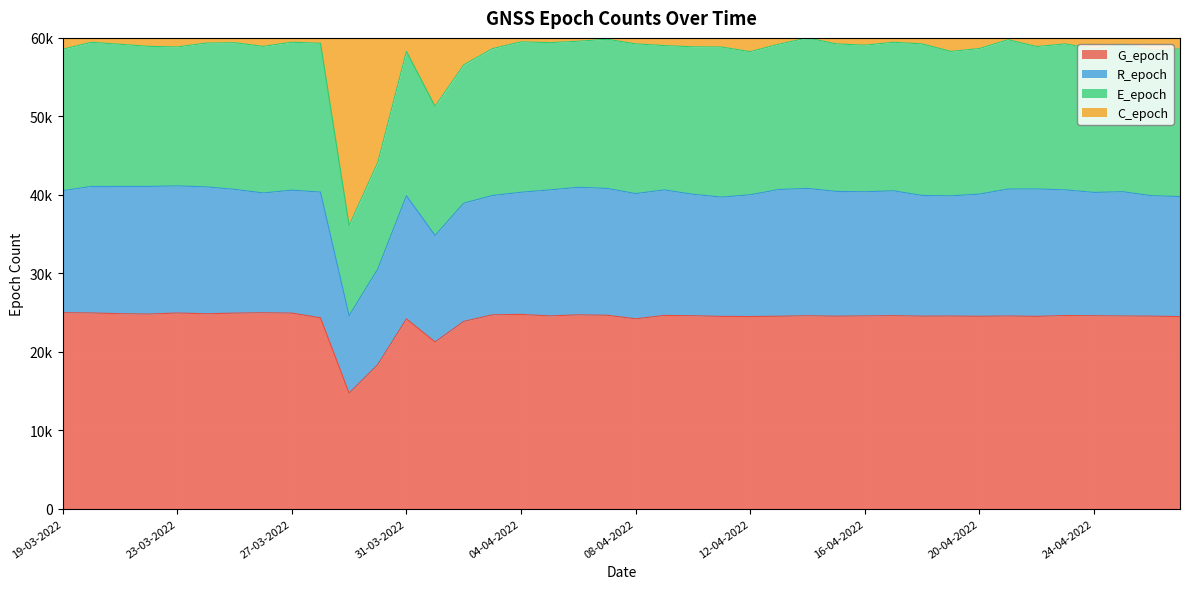

Count the number of categories in the chart.

40